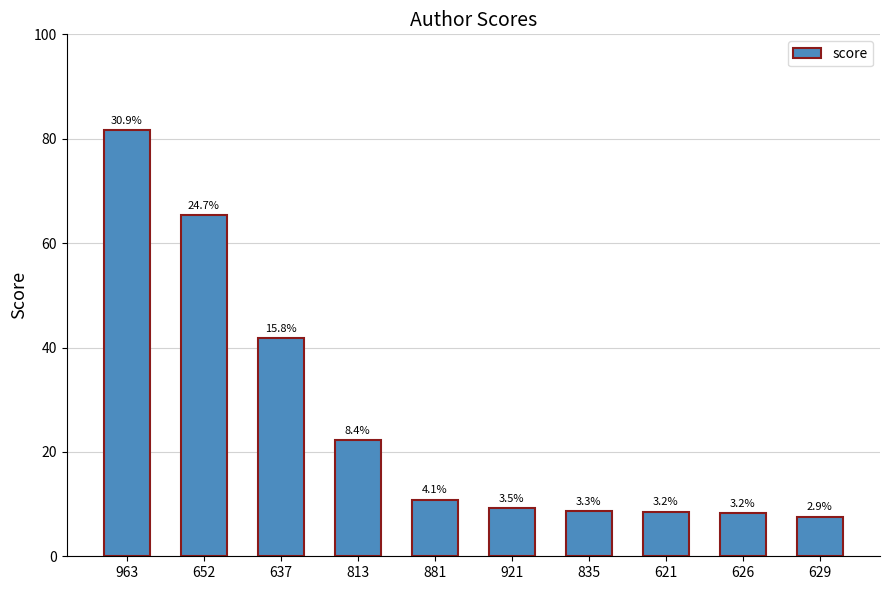

How many bars are there in total?

10